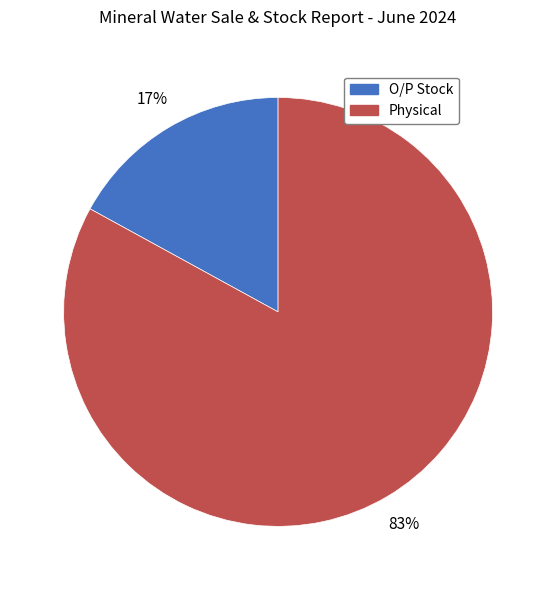

To the nearest percent, what portion does Physical represent?

83%